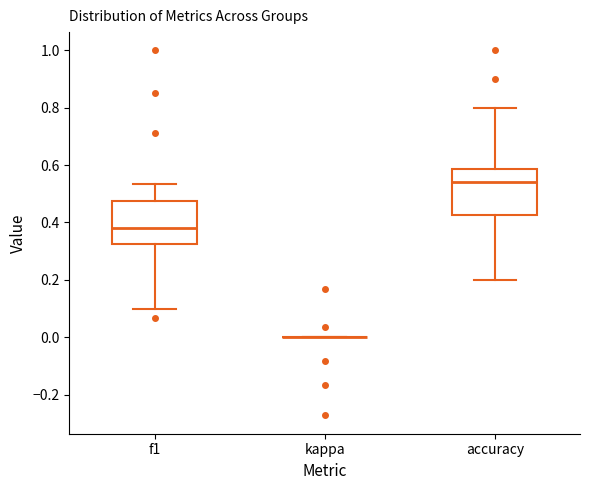

Reading left to right, transcribe this box plot: for each box, give where its median line is, the range the box spans, and where its two whiskers end, as read against the y-axis. The values are not printed on the chart, so give them approximately, as read against the axis.

f1: median 0.38, box 0.32 to 0.48, whiskers 0.10 to 0.54
kappa: box collapsed to a line at 0.00, whiskers 0.00 to 0.00
accuracy: median 0.54, box 0.42 to 0.58, whiskers 0.20 to 0.80